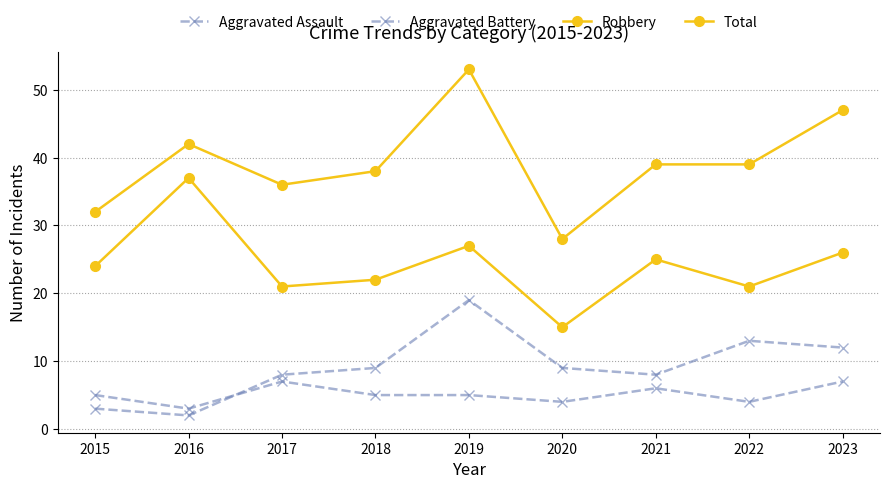

How many categories are shown in the chart?

9